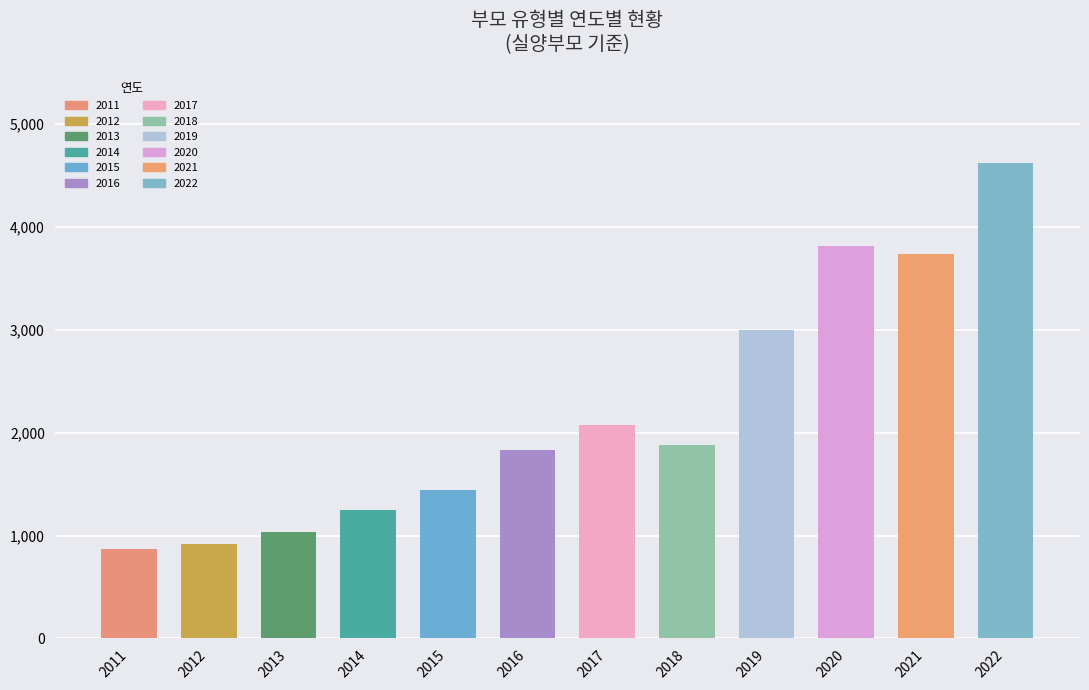

Read the 실양부모 value at 2020.

3813